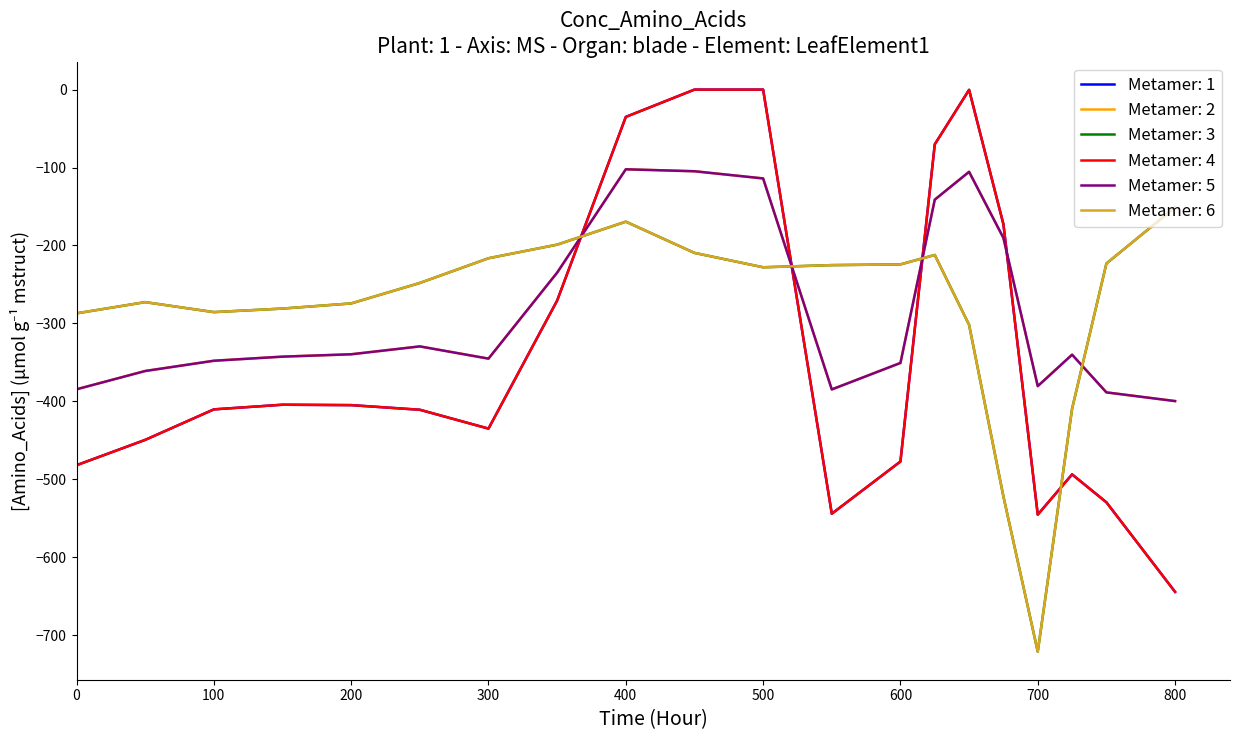

Is this an area chart (filled region under the line)?

No